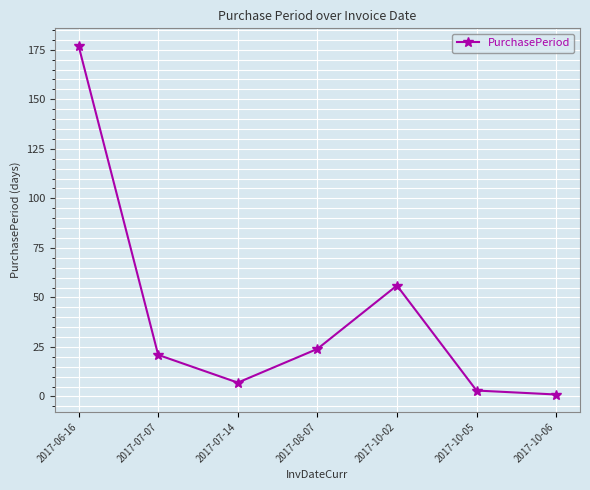

What is the label of the 5th point from the right?

2017-07-14